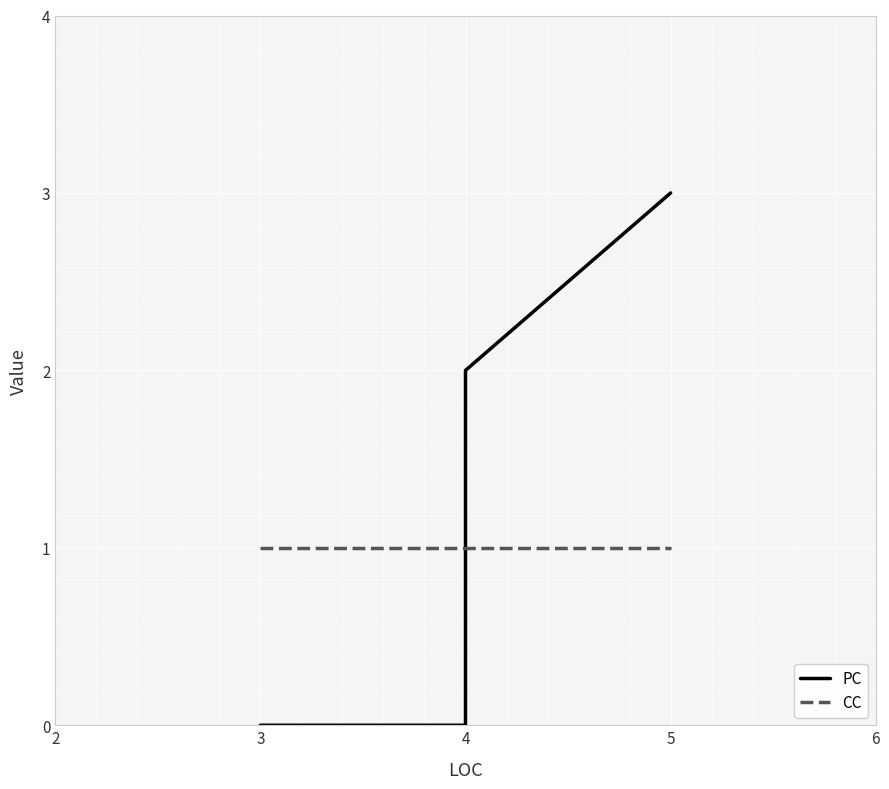

Which series ends up on top after the final intersection of PC and CC?

PC